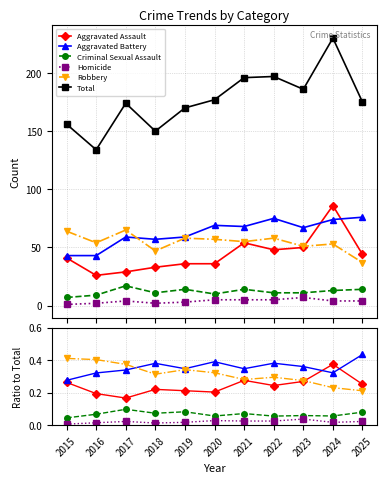

At which category does Aggravated Battery reach its first local peak?

2018